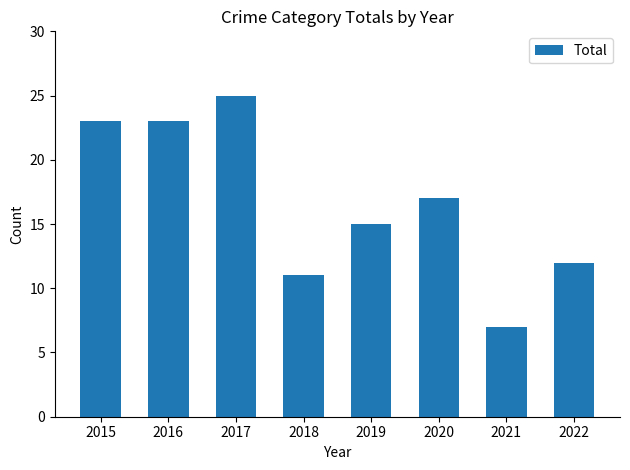

Which has a higher value, 2018 or 2017?

2017